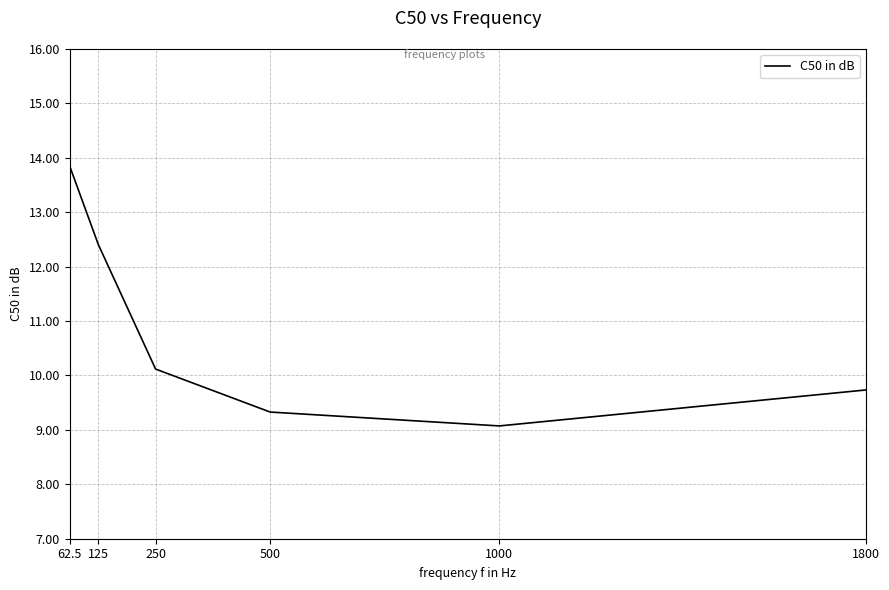

Which has a higher value, 62.5 or 1000?

62.5